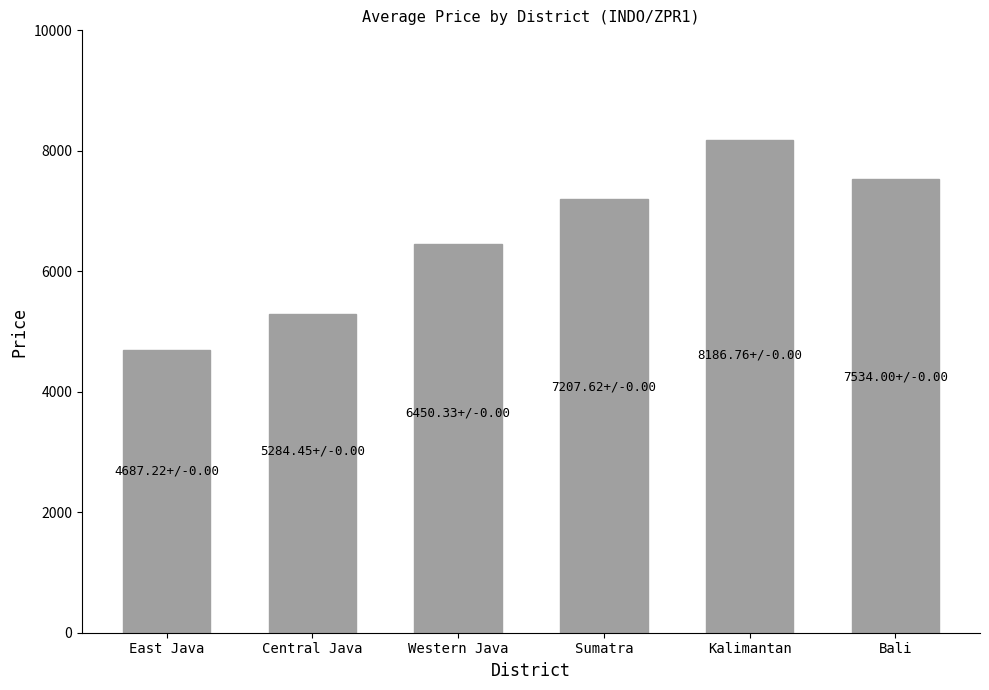

Rank the categories by value from lowest to highest.

East Java, Central Java, Western Java, Sumatra, Bali, Kalimantan